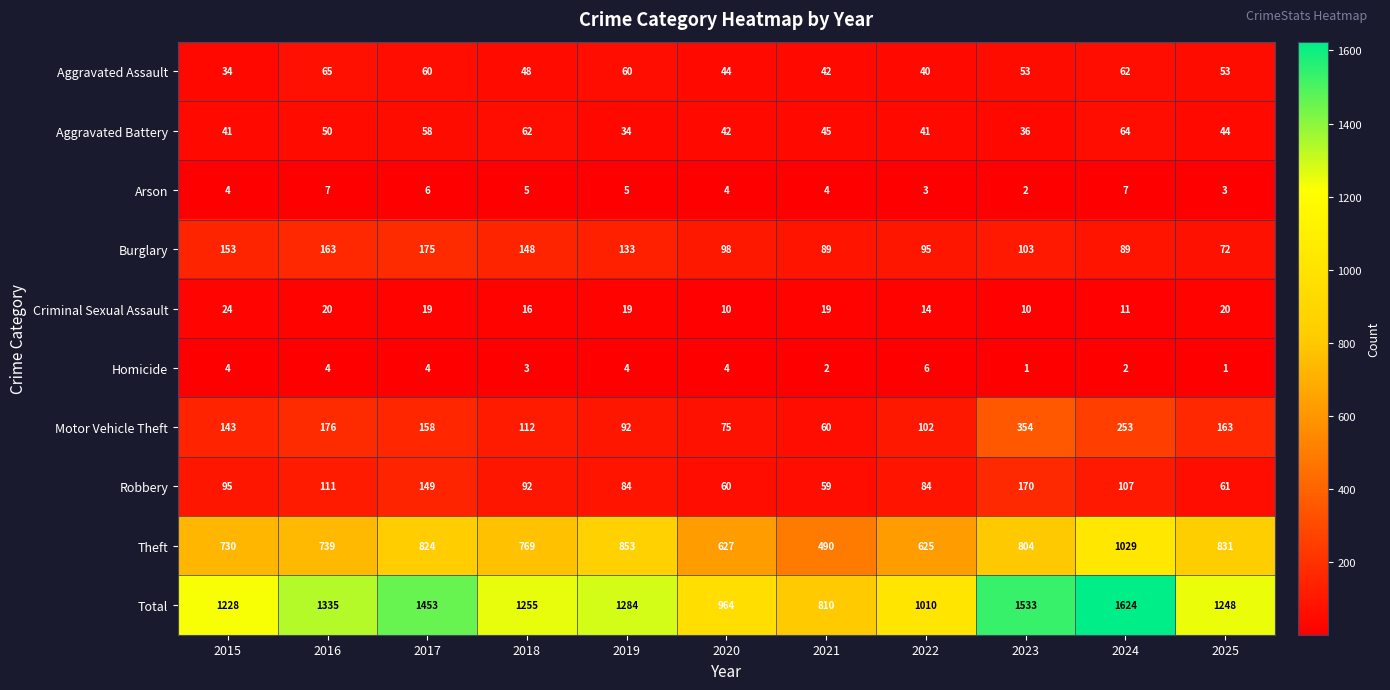

What is the difference between the maximum and second lowest values in the Aggravated Assault series?

25